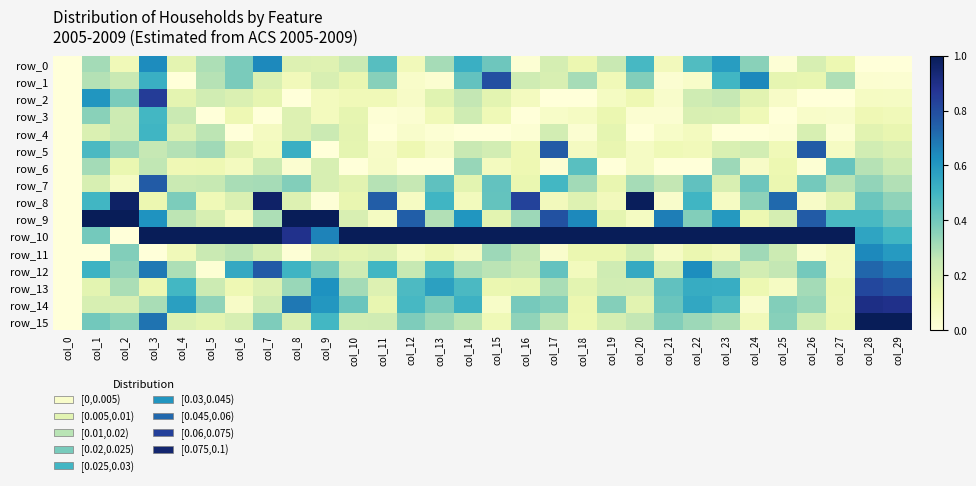

What is the sum of all row_6 values?

4.1